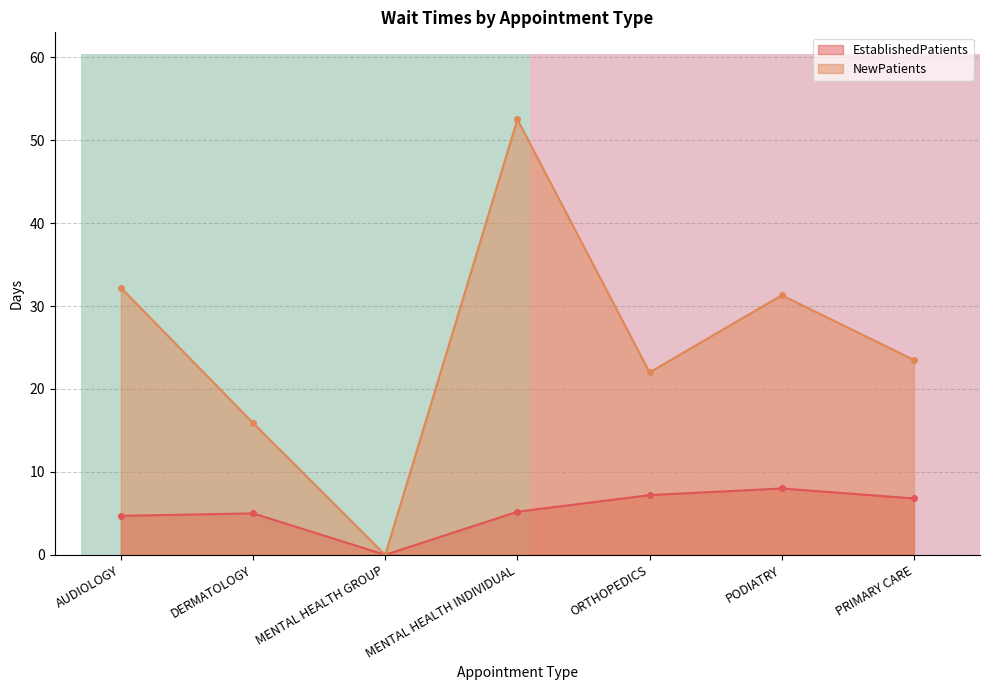

Where is NewPatients nearest to the value 26?

PRIMARY CARE